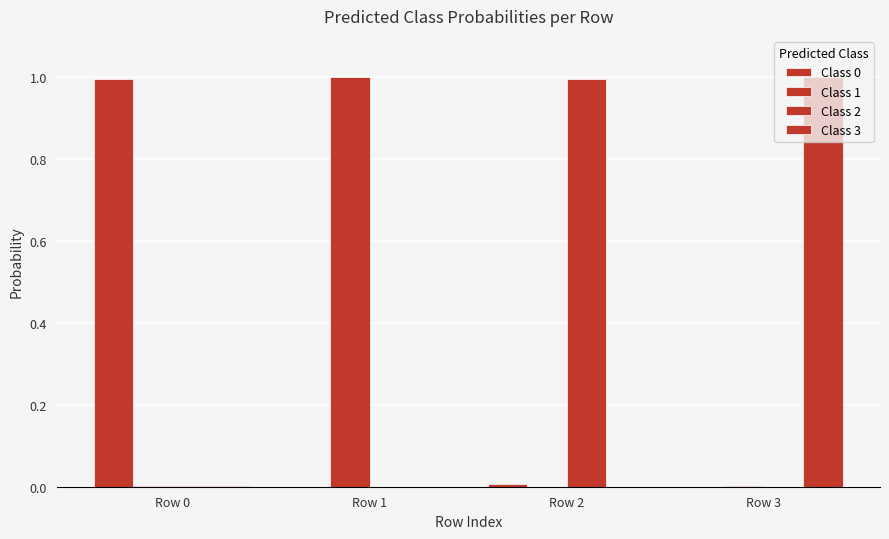

How many groups of bars are there?

4